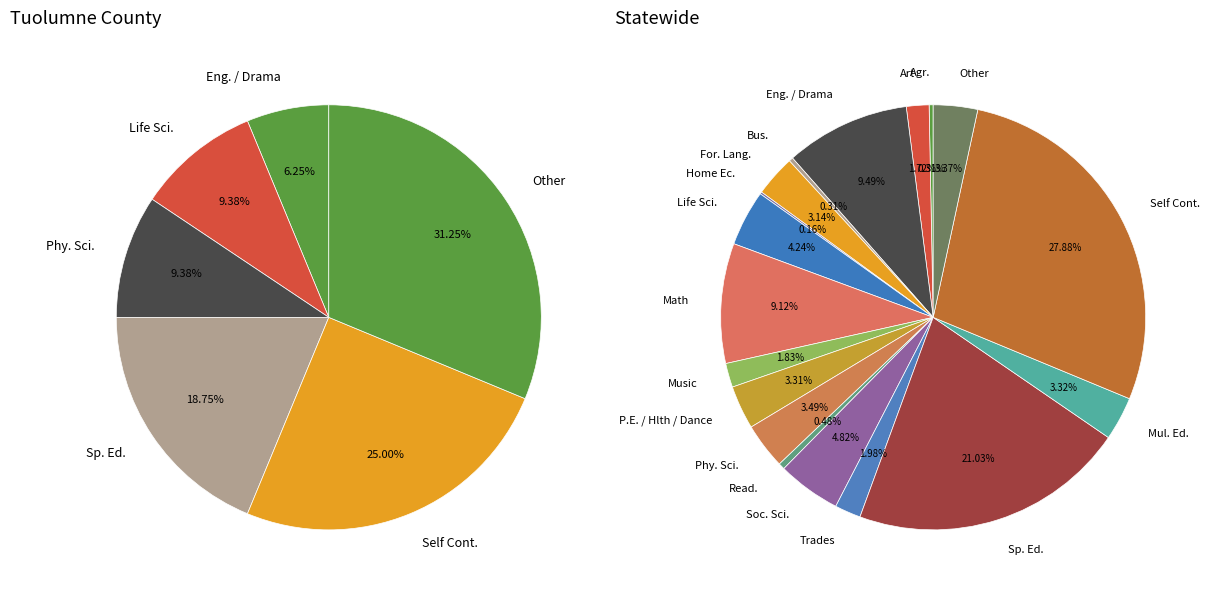

Which series has the widest spread of values?

Statewide